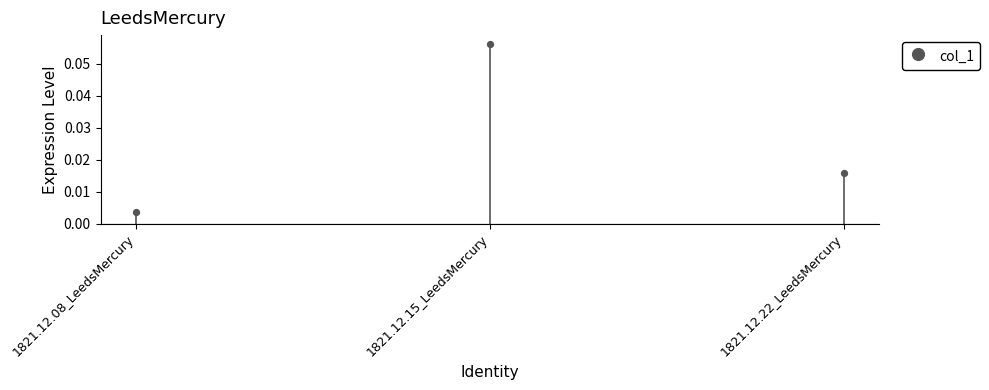

Between 1821.12.08_LeedsMercury and 1821.12.22_LeedsMercury, which is larger?

1821.12.22_LeedsMercury